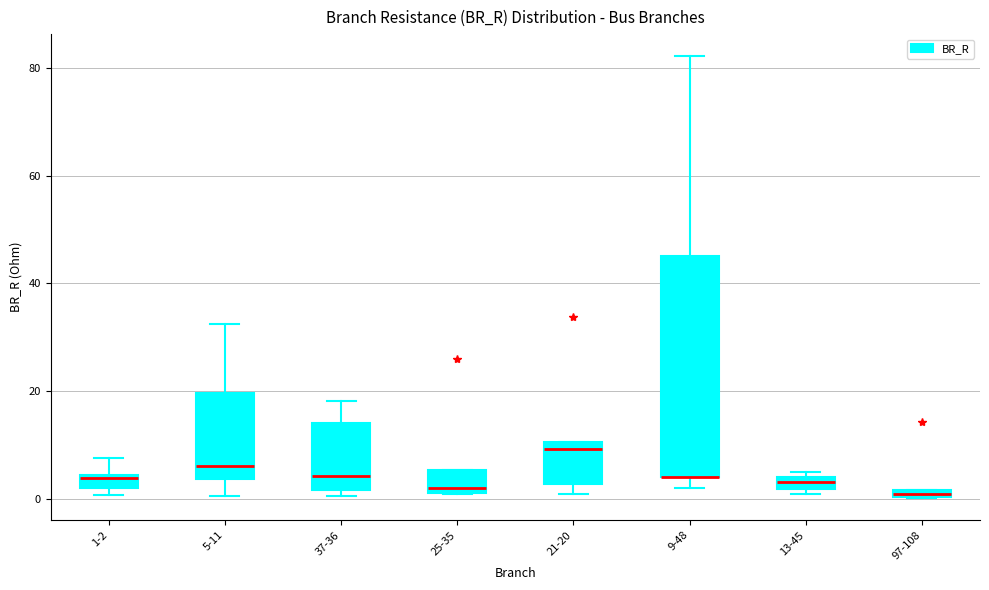

Comparing the boxes themselves (not the whiskers), which one is the tallest?

9-48